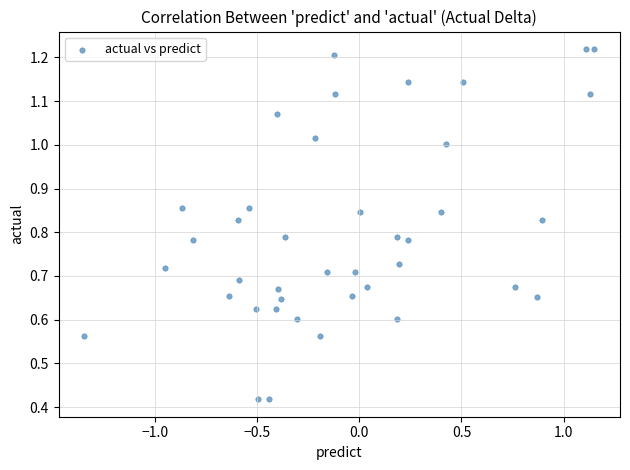

What is the range of X values (max minus min)?

2.5